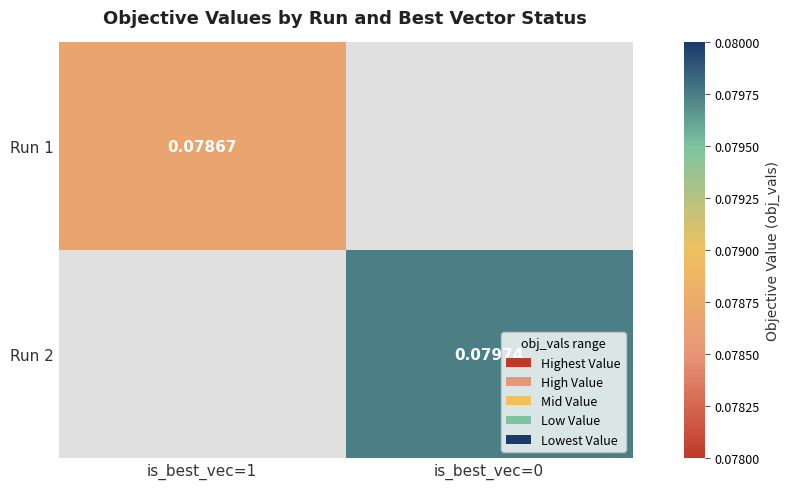

Where does the Run 2 series first go above 0?

is_best_vec=0